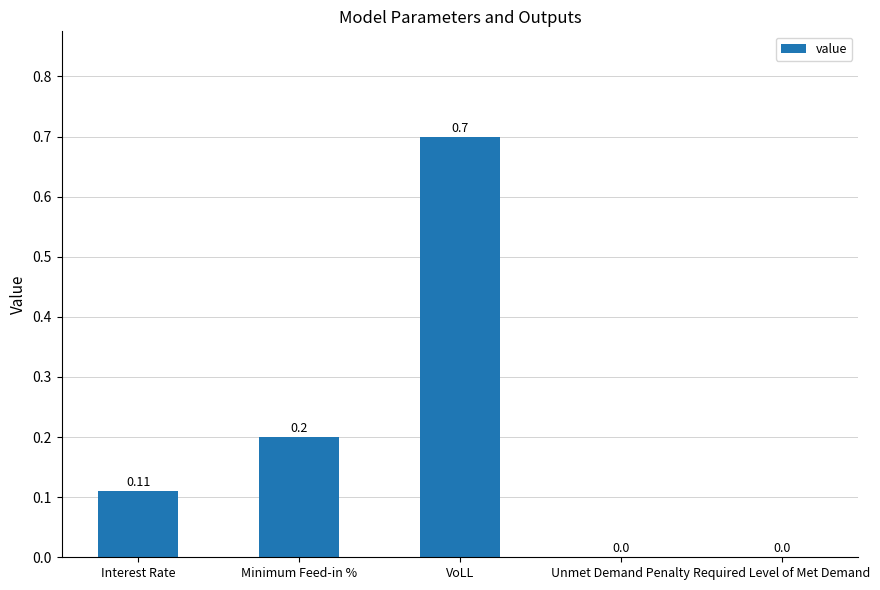

What is the sum of all values?

1.0